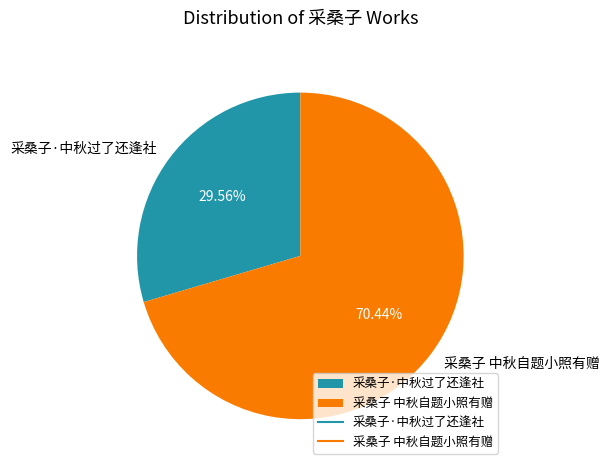

To the nearest percent, what is the difference between the largest and smallest slice percentages?

41%